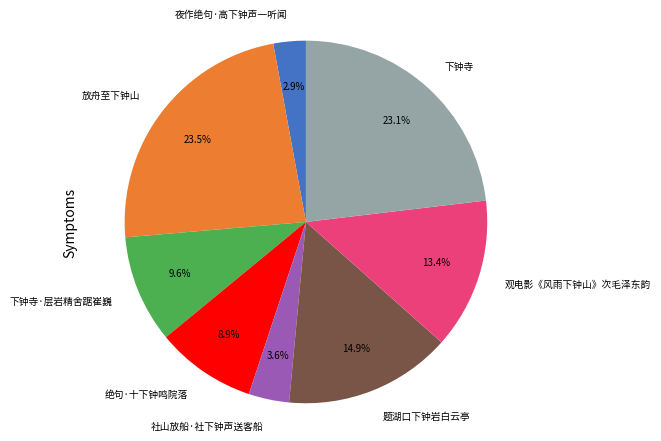

How many segments does this pie chart have?

8